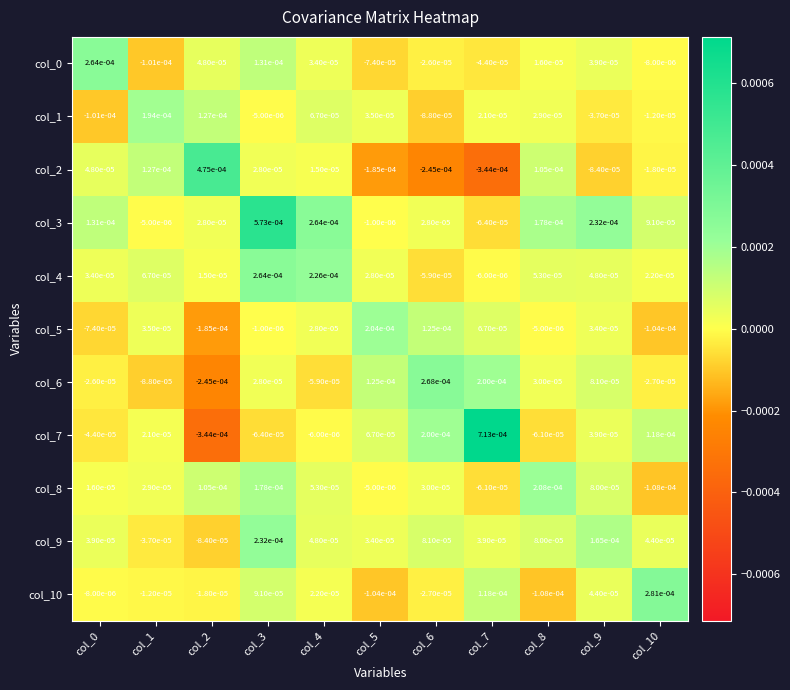

Is the value of col_0 at col_10 greater than the value of col_10 at col_1?

Yes